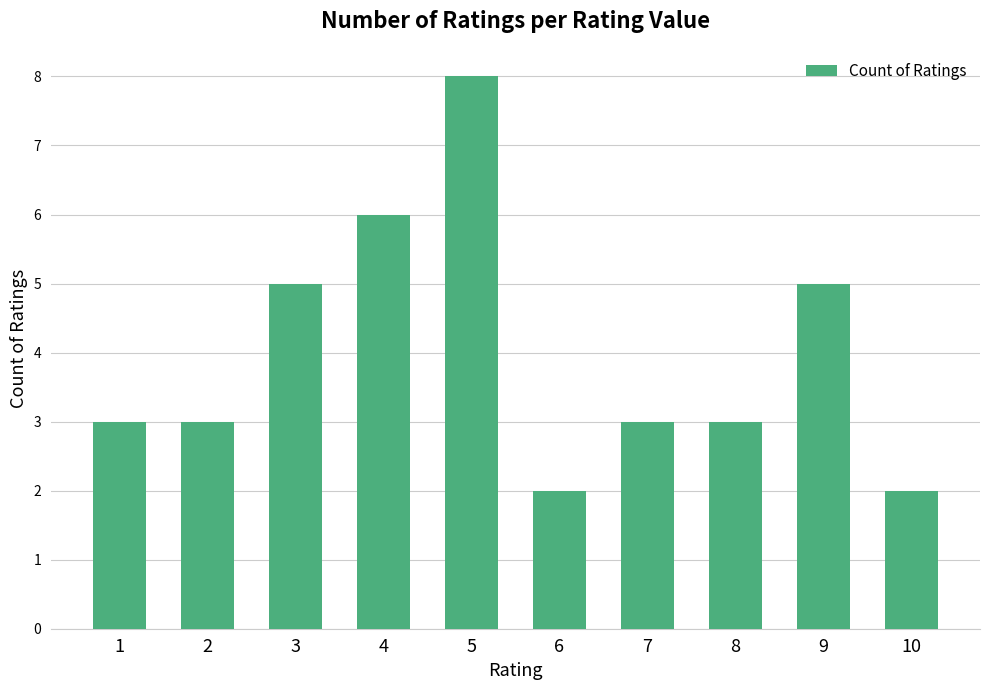

What is the average value?

4